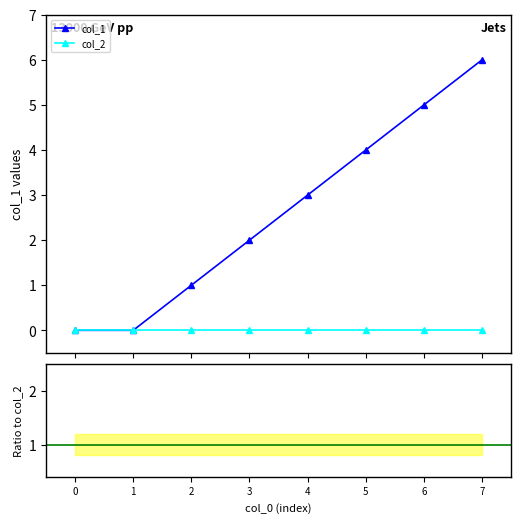

True or false: col_1 has more than 2 interior local peaks.

False